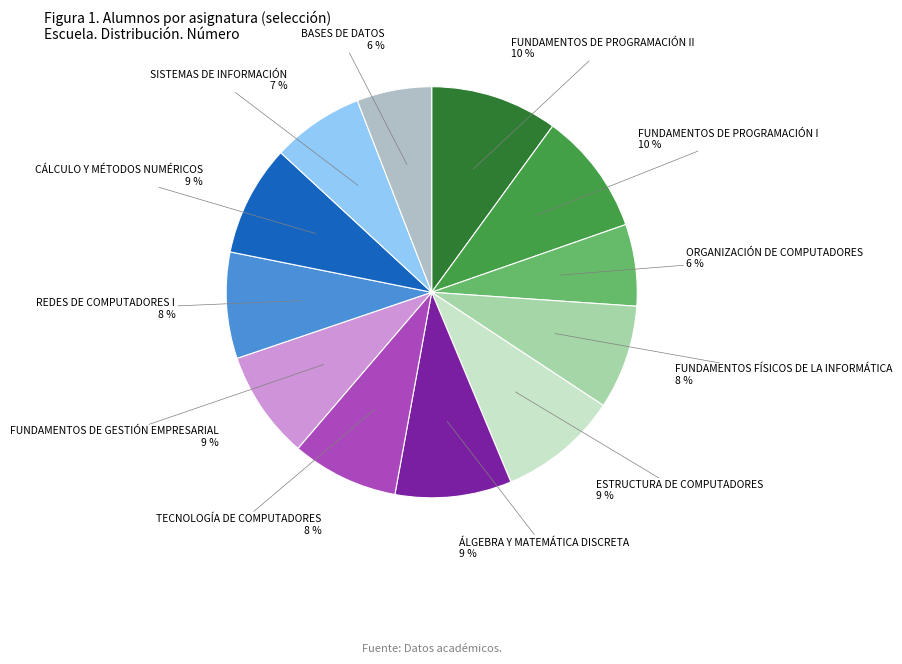

Count the number of slices in the pie.

12